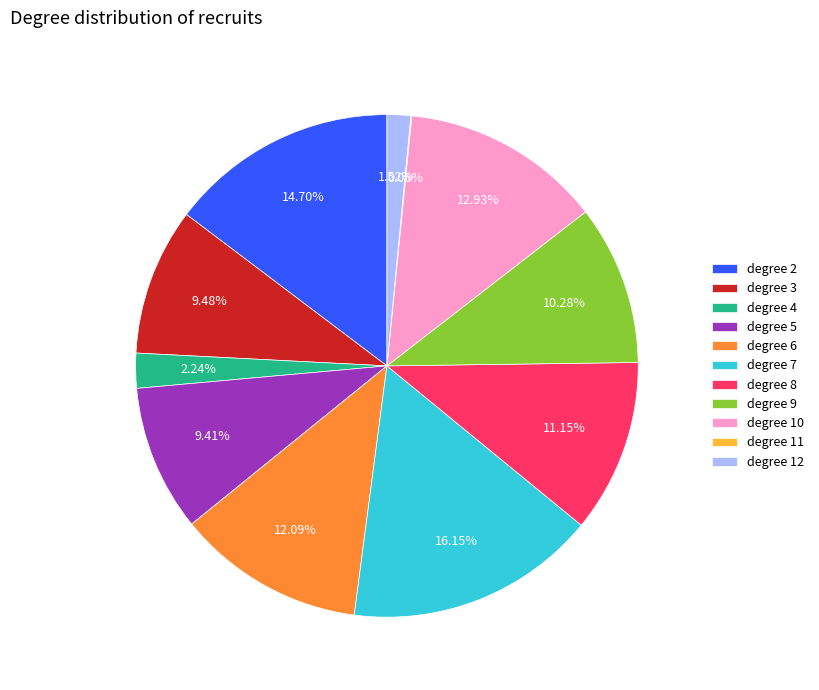

Between degree 3 and degree 9, which is larger?

degree 9